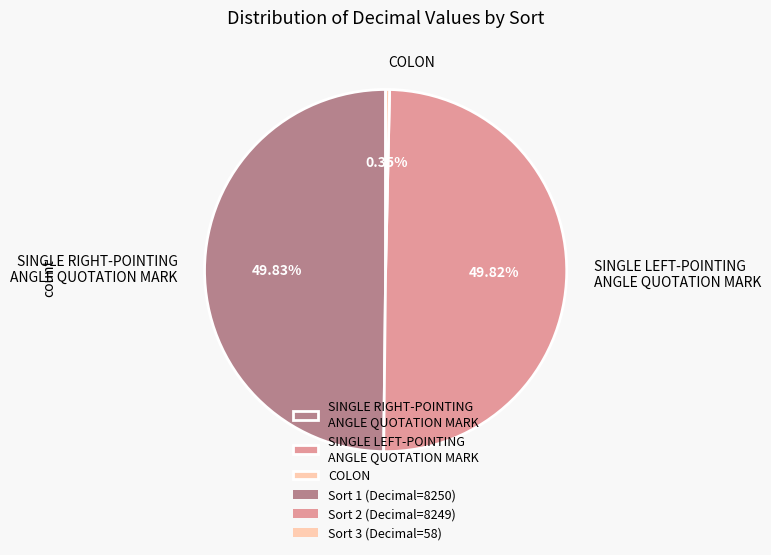

Which category has the smallest portion of the pie?

COLON